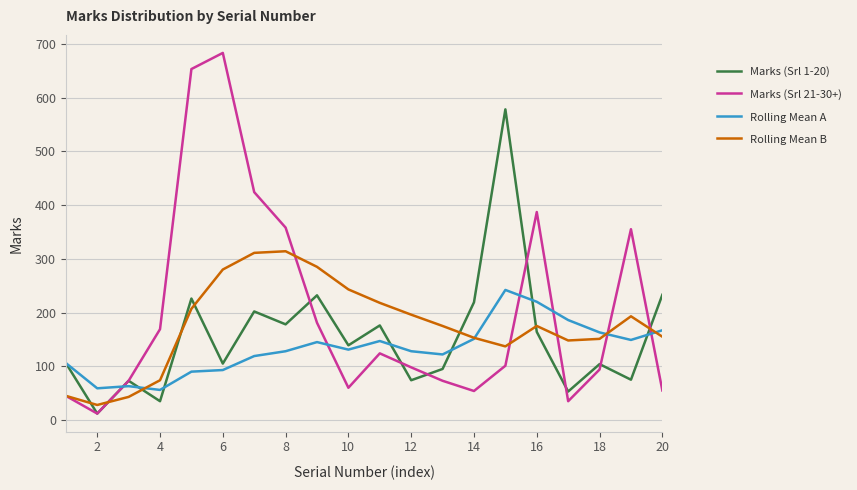

True or false: Rolling Mean B and Marks (Srl 1-20) cross at least once.

True